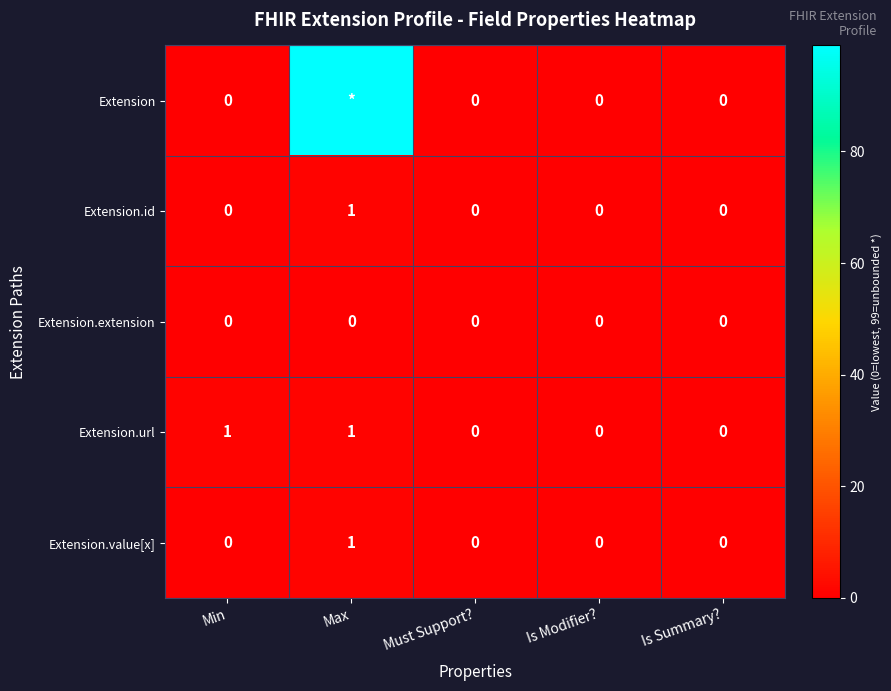

At how many categories does at least one series exceed 4?

1